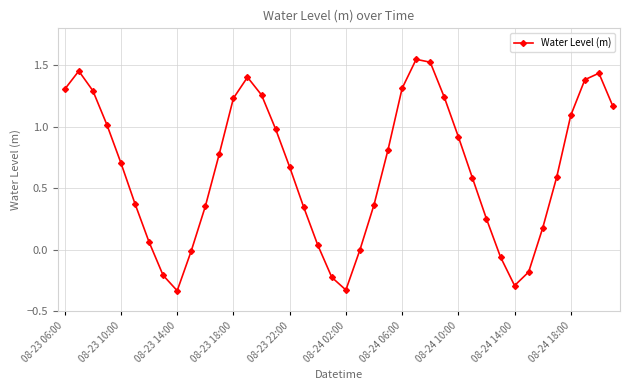

What is the value of the 34th point from the left?

-0.2